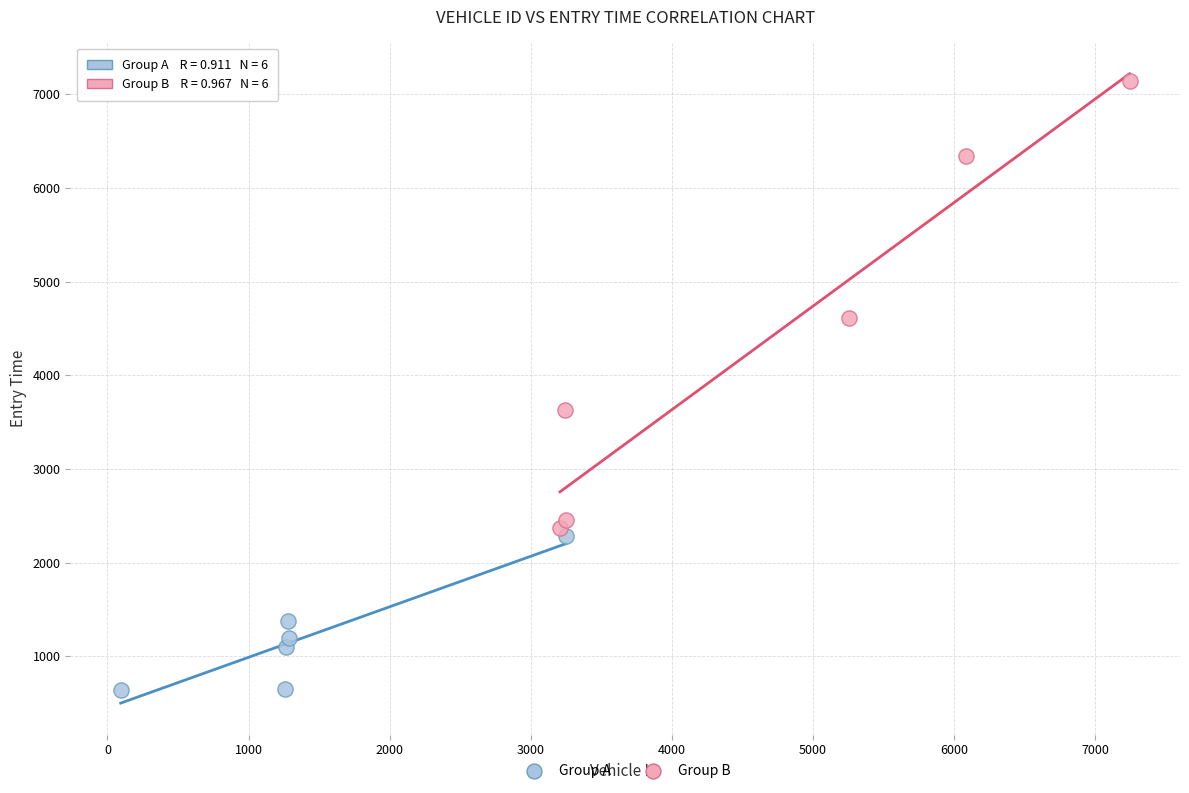

What are all the series names shown in the legend?

Group A, Group B